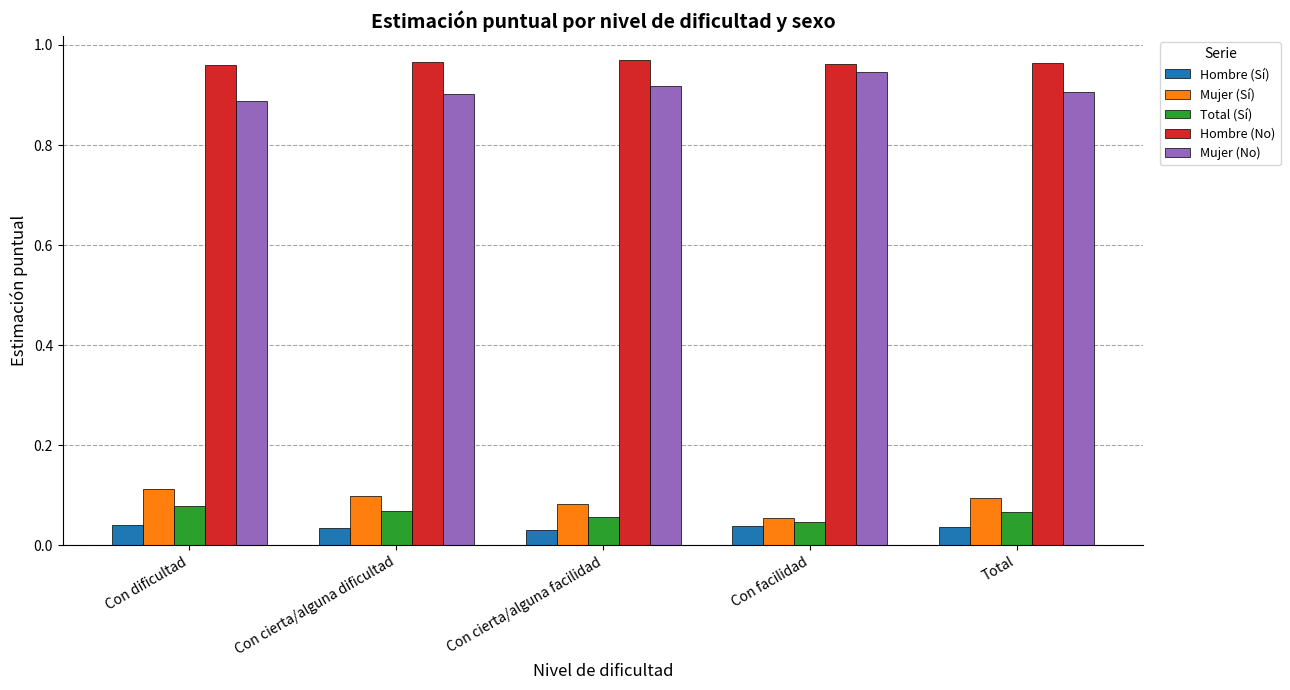

True or false: Mujer (No) has a value of 1.4 at Con dificultad.

False